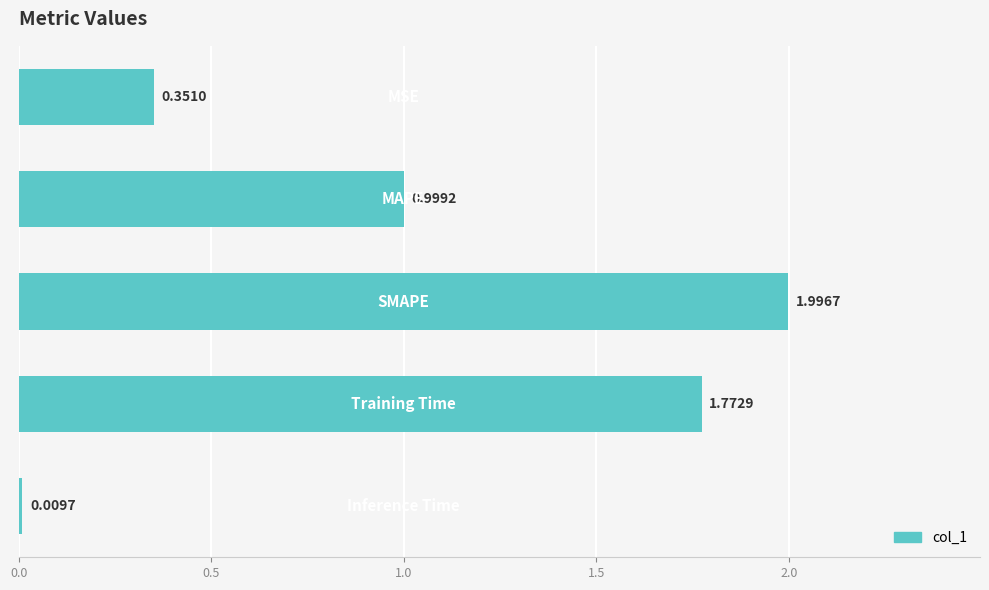

What is the difference between the maximum and minimum values?

2.0